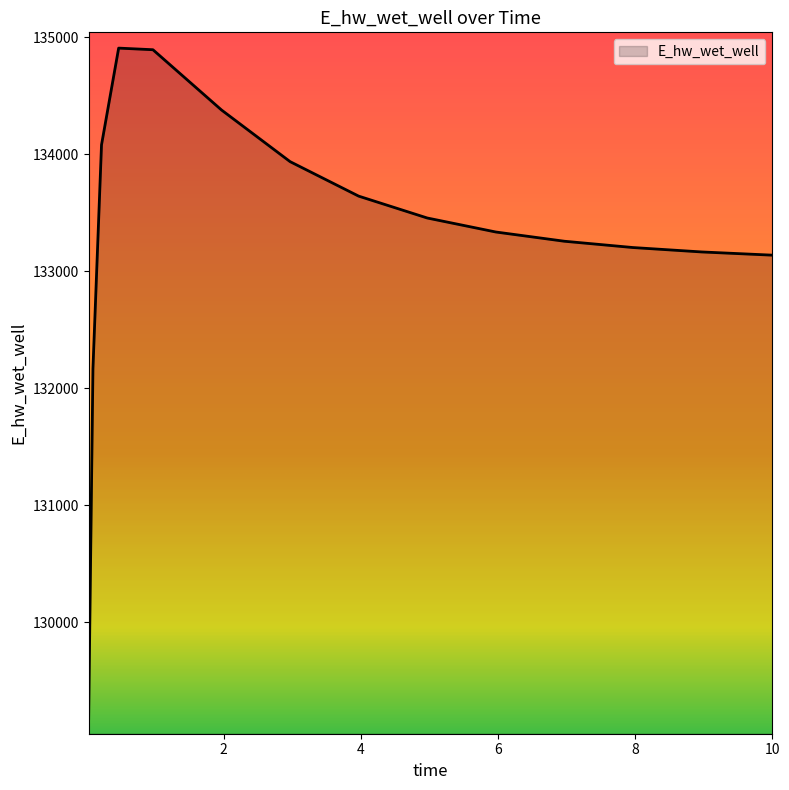

What is the smallest value displayed?

129174.9